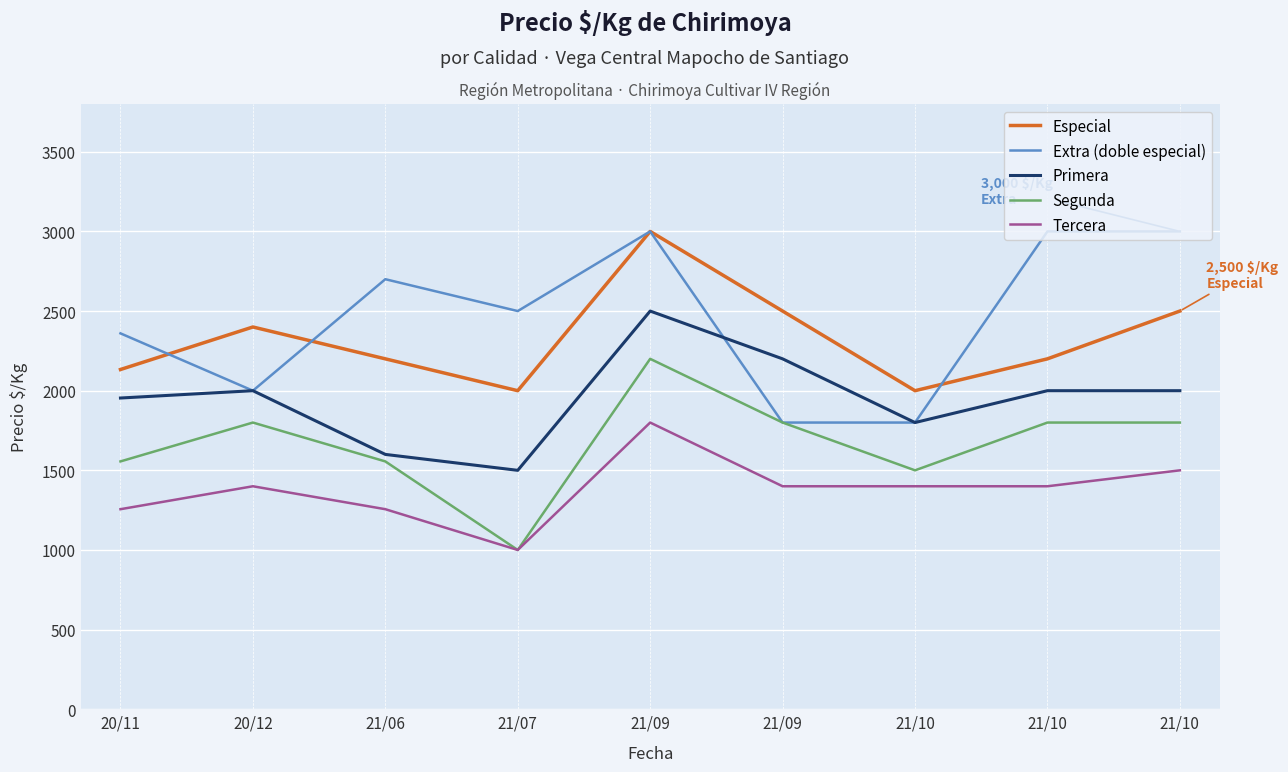

How many lines are shown in the chart?

5